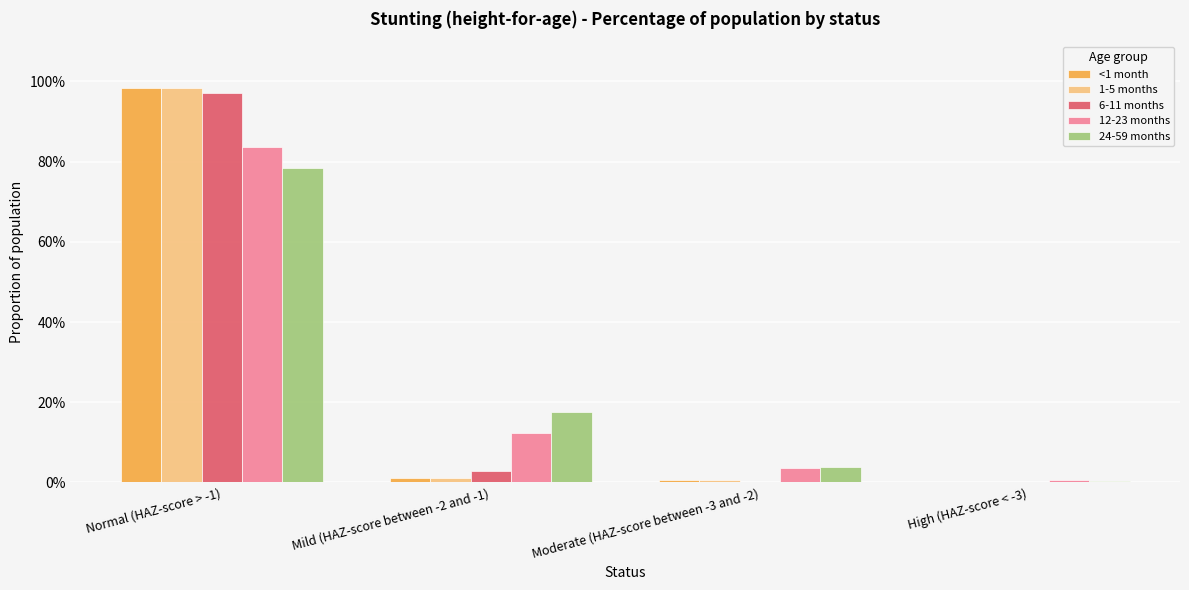

Which series has the largest range (max minus min)?

<1 month